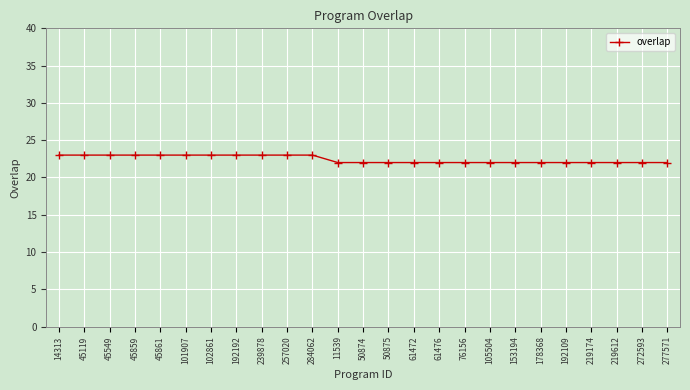

What is the ratio of the value at 153194 to the value at 239878?

1.0